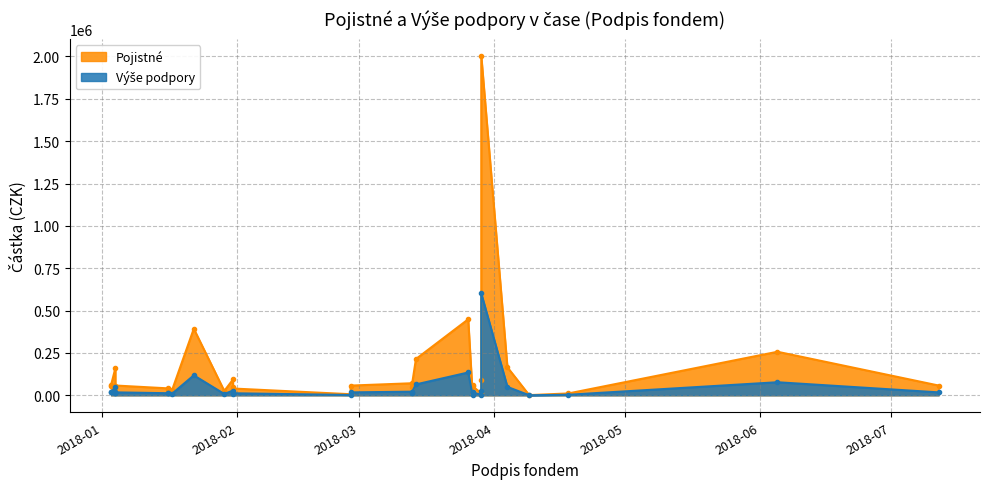

List the labels in order of Pojistné value, smallest first.

10, 17, 0, 28, 8, 12, 16, 3, 26, 18, 6, 14, 32, 4, 15, 20, 7, 23, 22, 5, 25, 27, 9, 31, 24, 2, 13, 21, 1, 11, 19, 29, 30